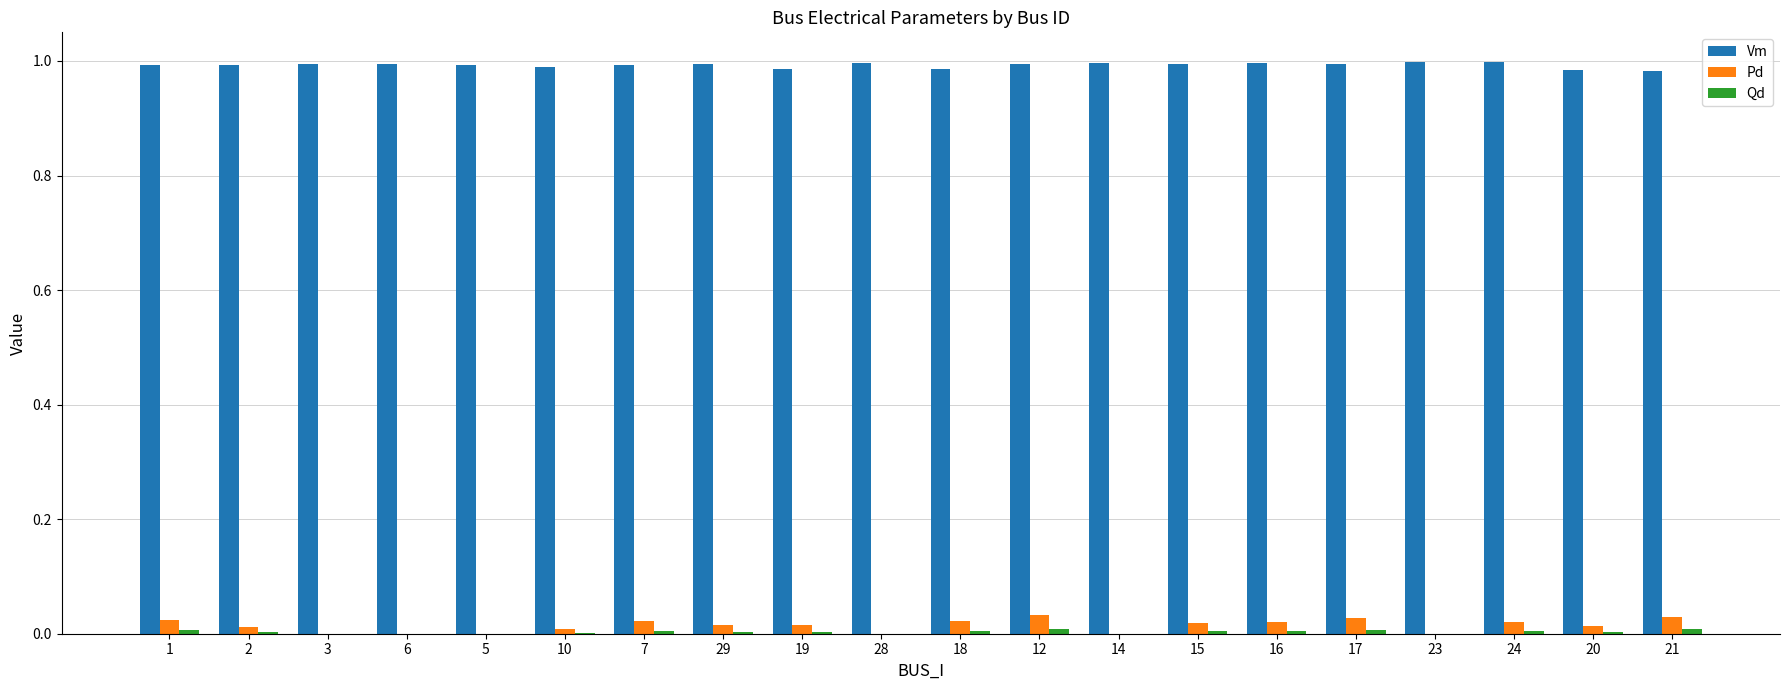

Which series has the largest total across all categories?

Vm